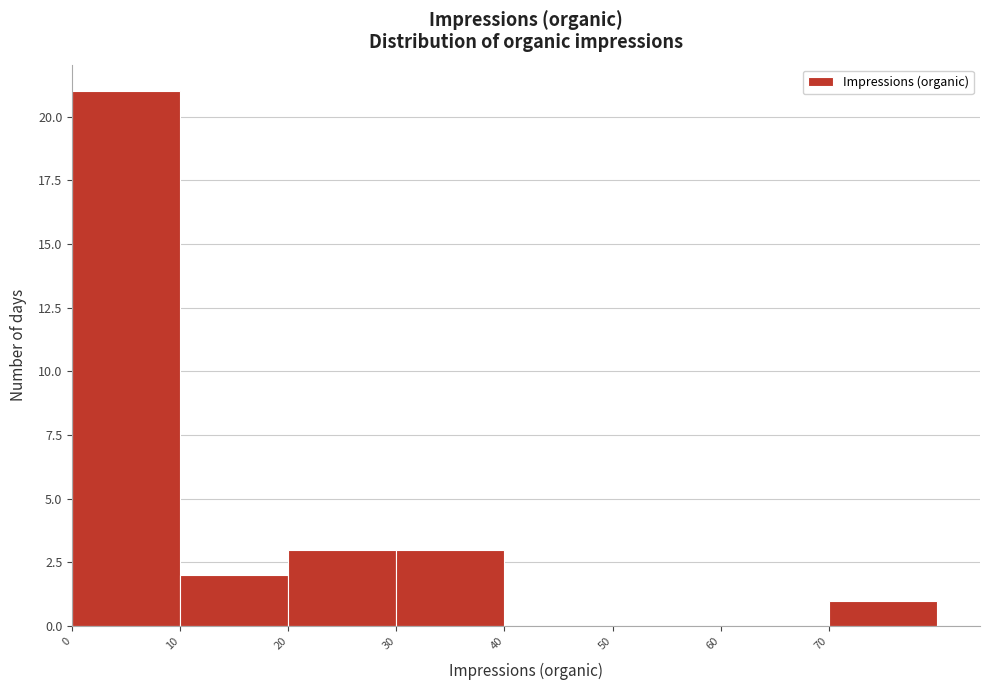

Which range on the x-axis has the tallest bar?

0 to 10